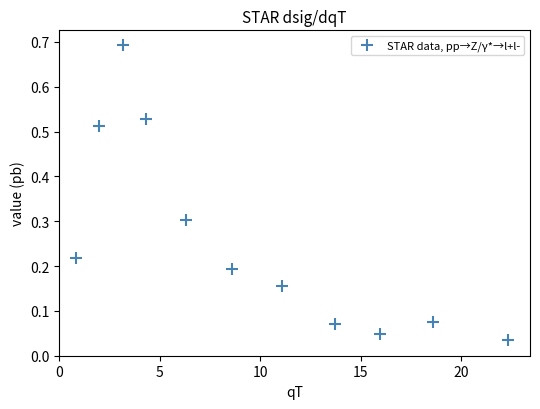

What is the range of X values (max minus min)?

21.5